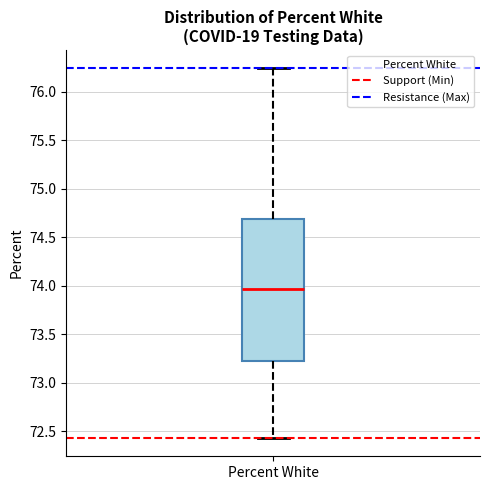

Read this box plot against the y-axis: the position of the median line, the range covered by the box, and the ends of both whiskers. The values are not printed on the chart, so give them approximately, as read against the axis.

median 73.95, box 73.20 to 74.70, whiskers 72.45 to 76.25